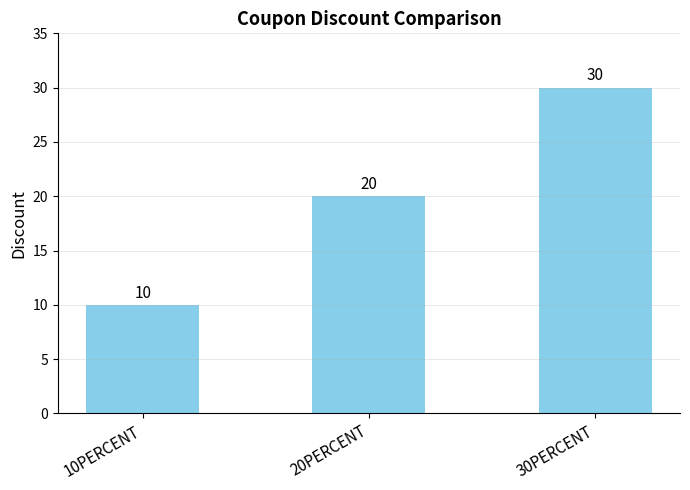

What position from the left is 10PERCENT?

1